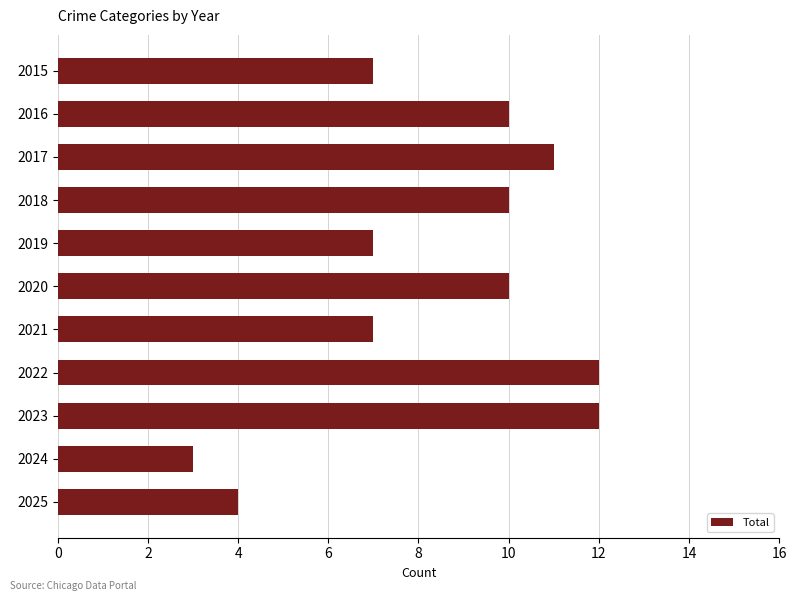

What is the greatest value displayed?

12